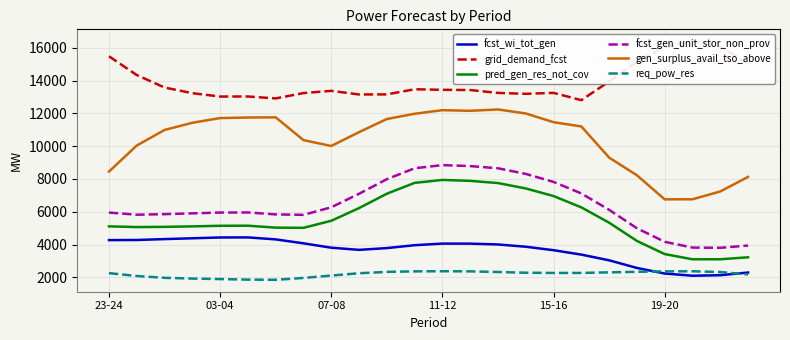

True or false: fcst_gen_unit_stor_non_prov and pred_gen_res_not_cov cross at least once.

False